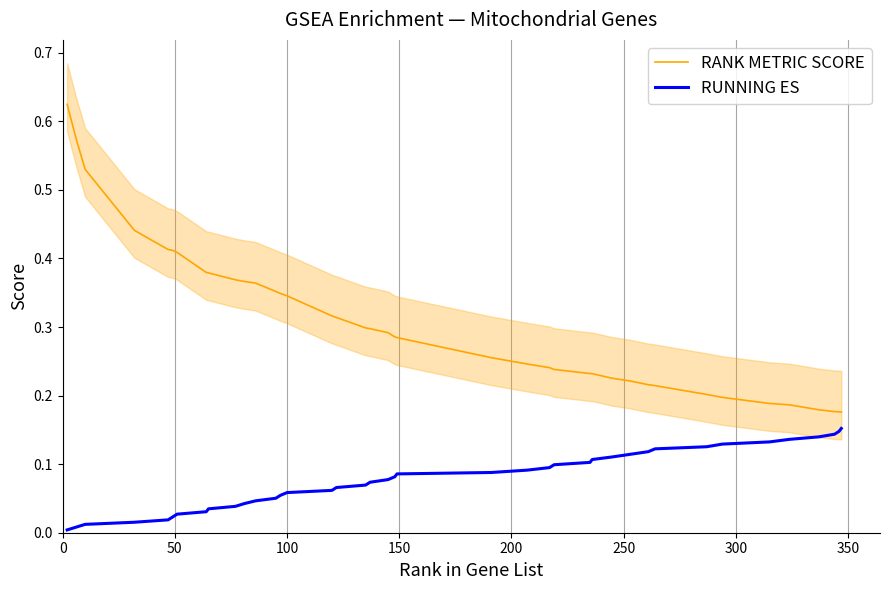

True or false: RUNNING ES and RANK METRIC SCORE intersect in this chart.

False